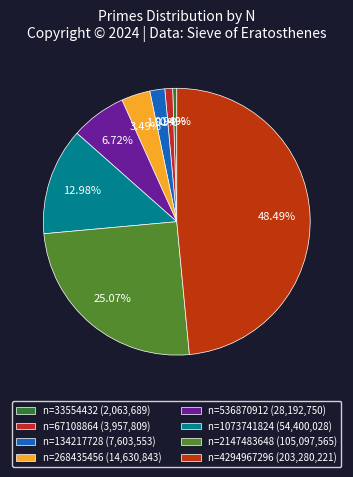

Which slice is the smallest?

33554432